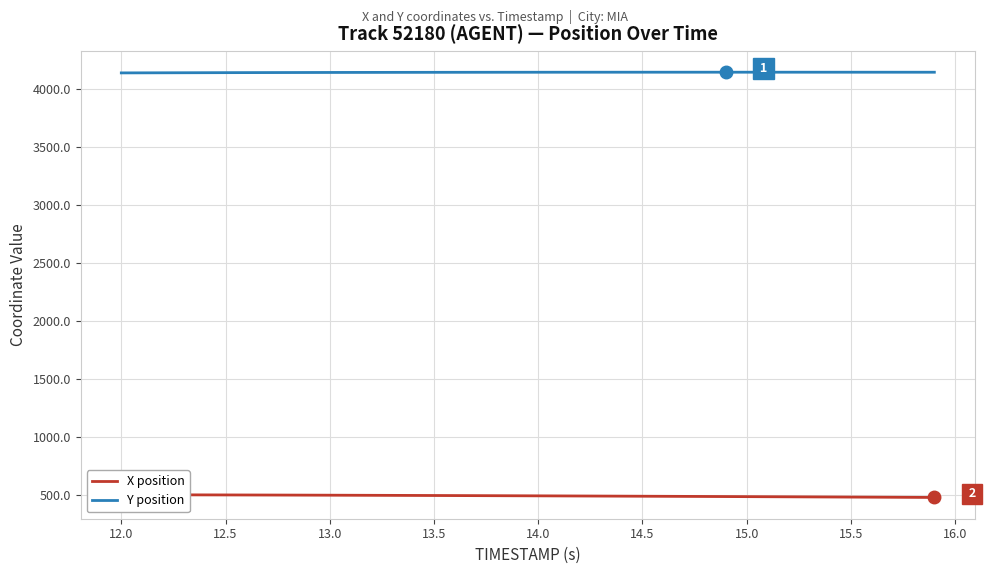

True or false: Y position has more than 1 points higher than both neighbors.

False